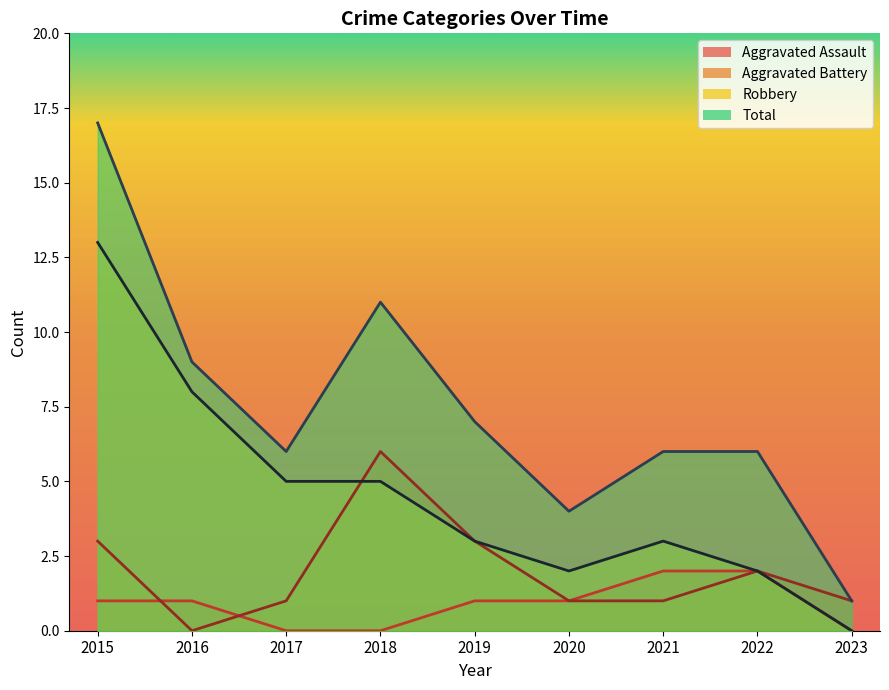

What is the difference between the second highest and minimum values in the Aggravated Assault series?

2